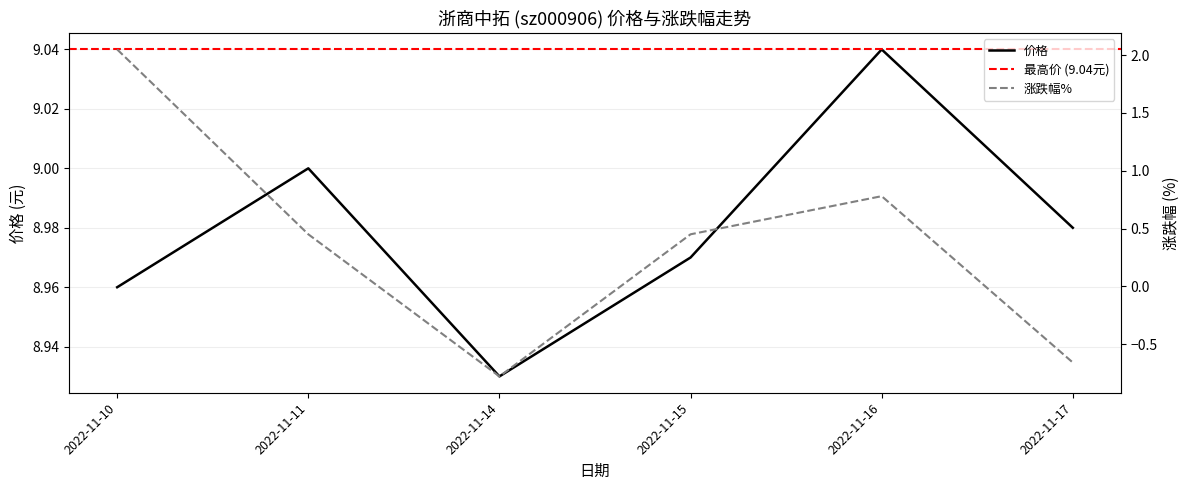

What value does the 价格 series have at 2022-11-16?

9.0